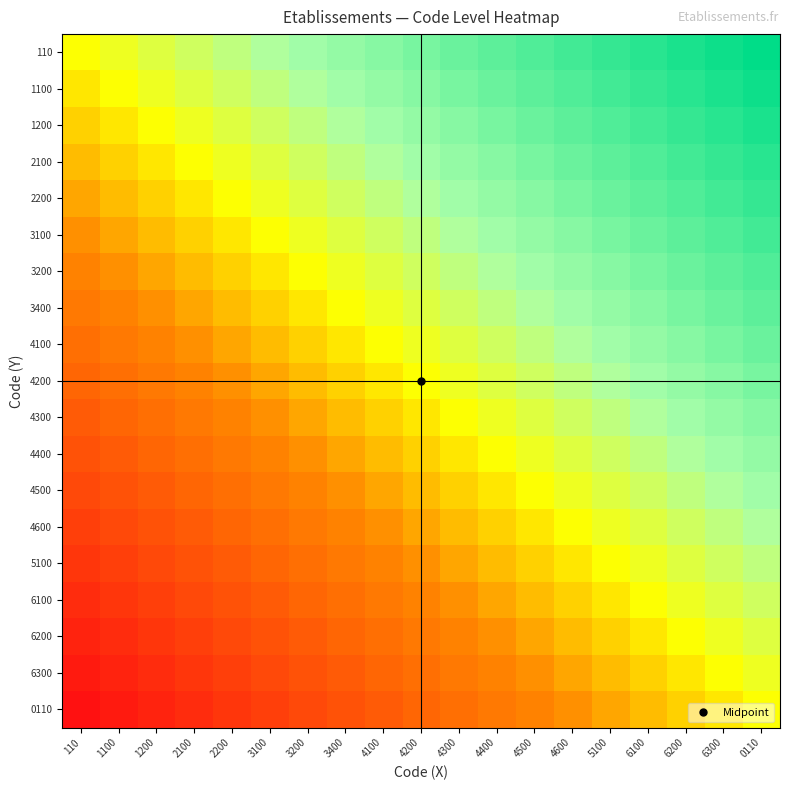

Rank the series at 1100 from lowest to highest value.

0110, 6300, 6200, 6100, 5100, 4600, 4500, 4400, 4300, 4200, 4100, 3400, 3200, 3100, 2200, 2100, 1200, 1100, 110